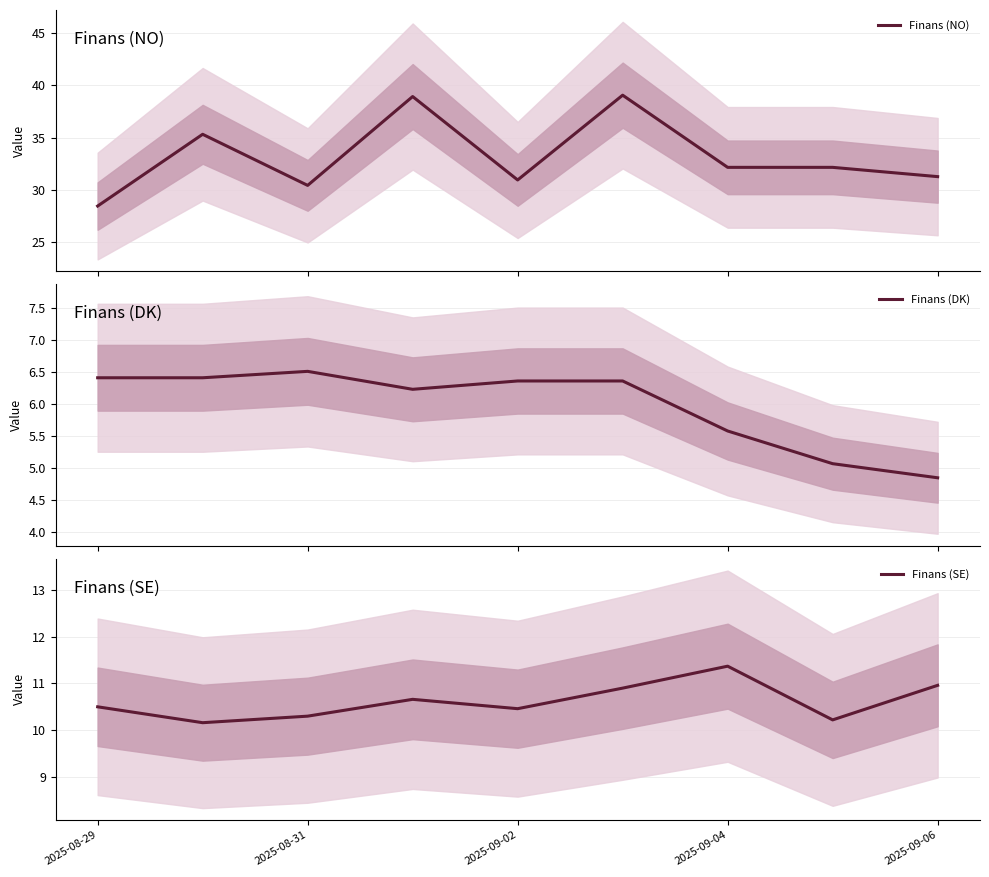

Rank the series by their maximum value, from lowest to highest.

Finans (DK), Finans (SE), Finans (NO)